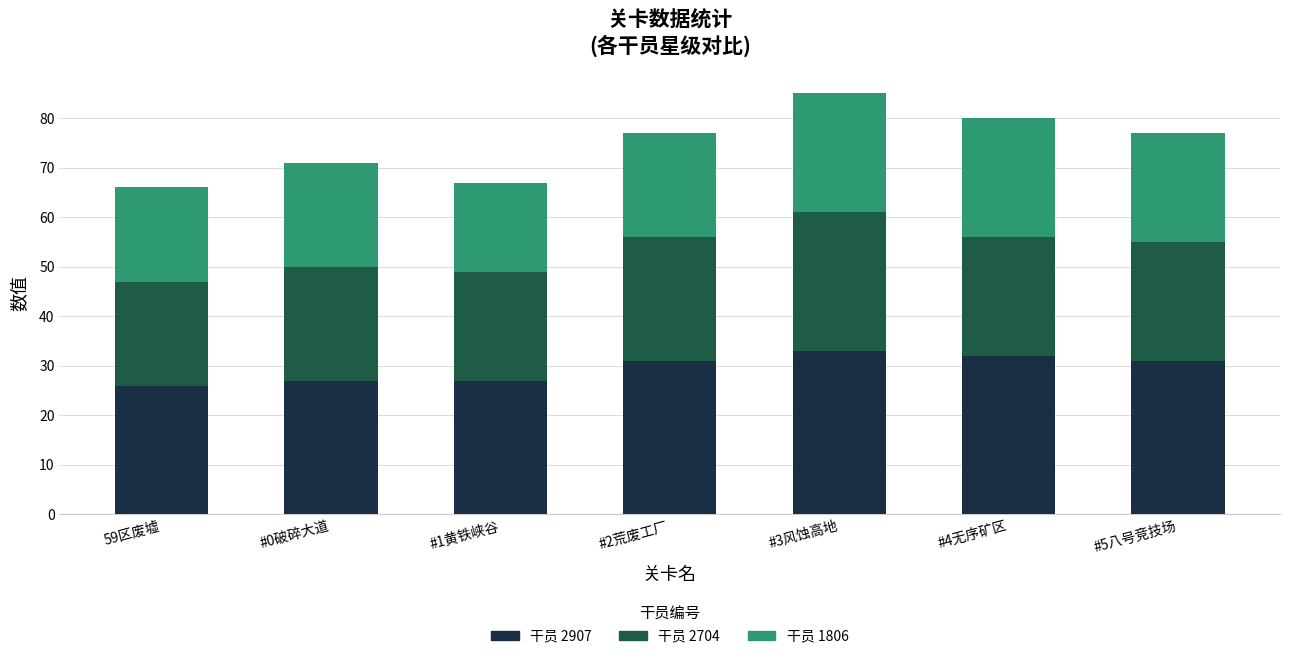

What is the total value across all series at #0破碎大道?

71